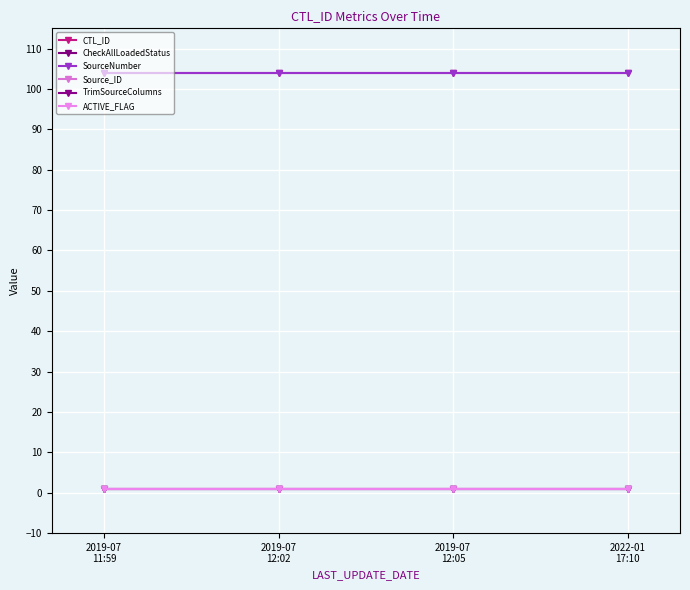

Does the chart have visible grid lines?

Yes